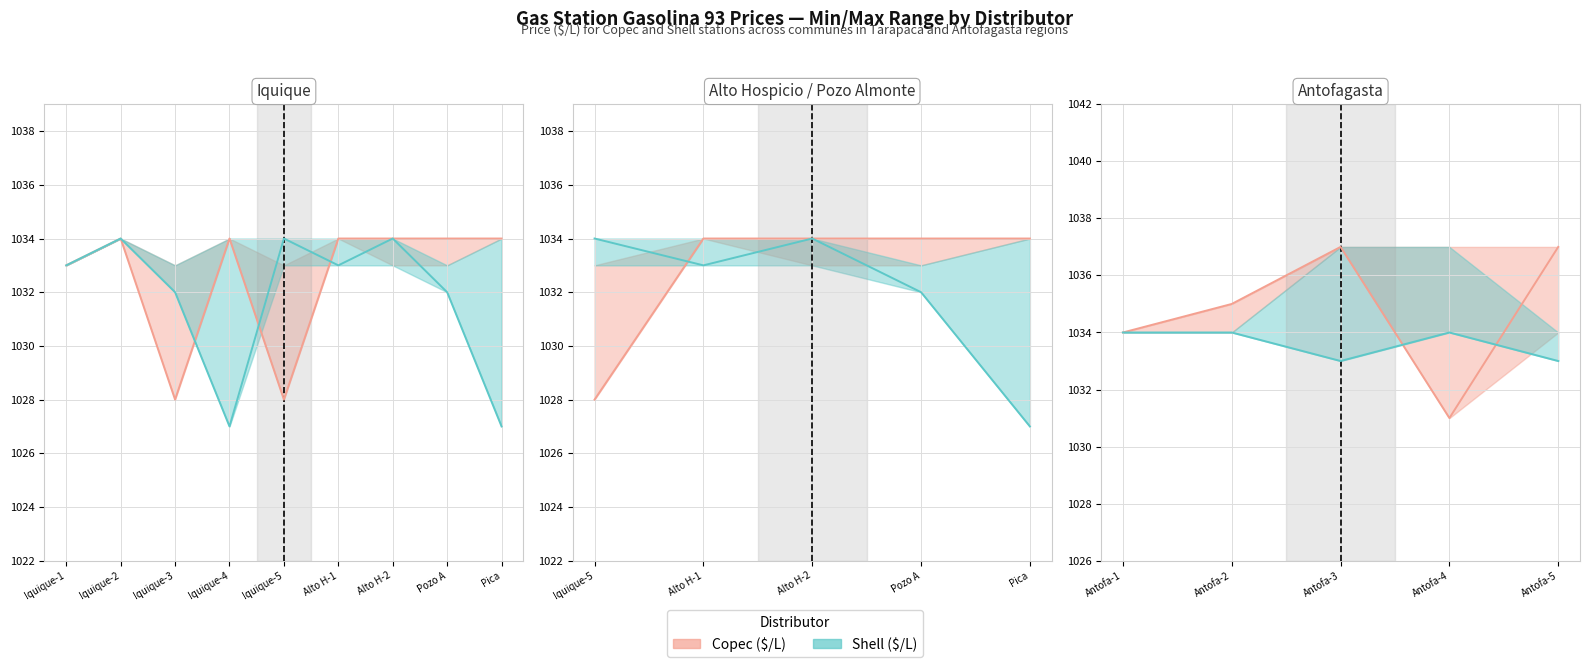

Does the chart display data point markers on the line(s)?

No